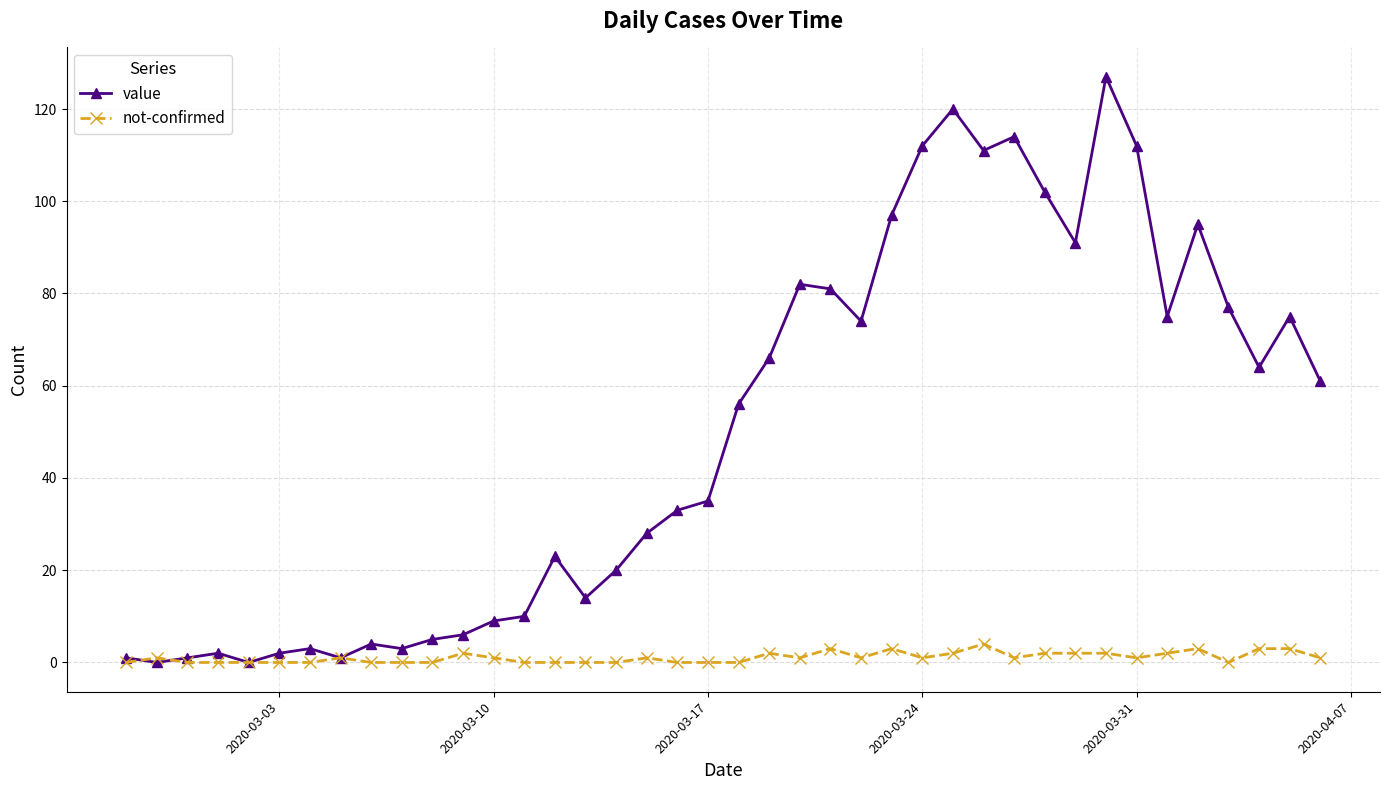

Which series has the largest range (max minus min)?

value